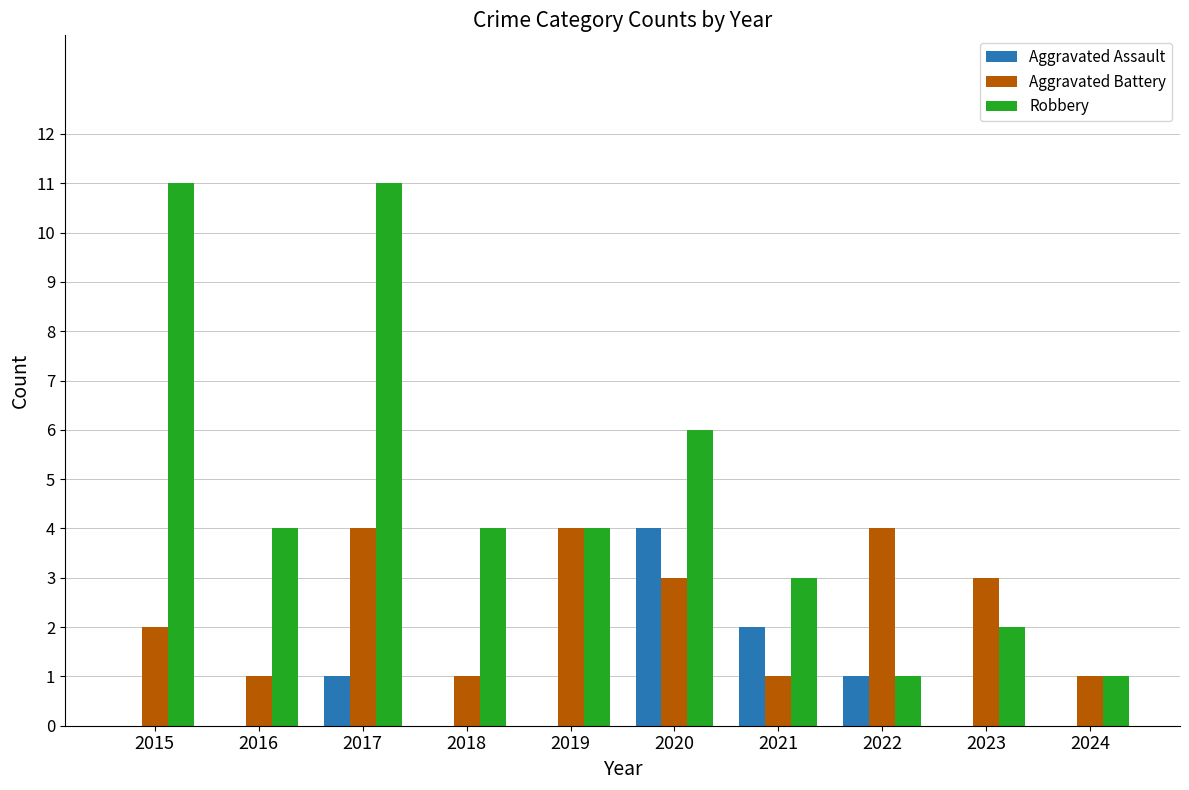

What is the sum of all Aggravated Assault values?

8